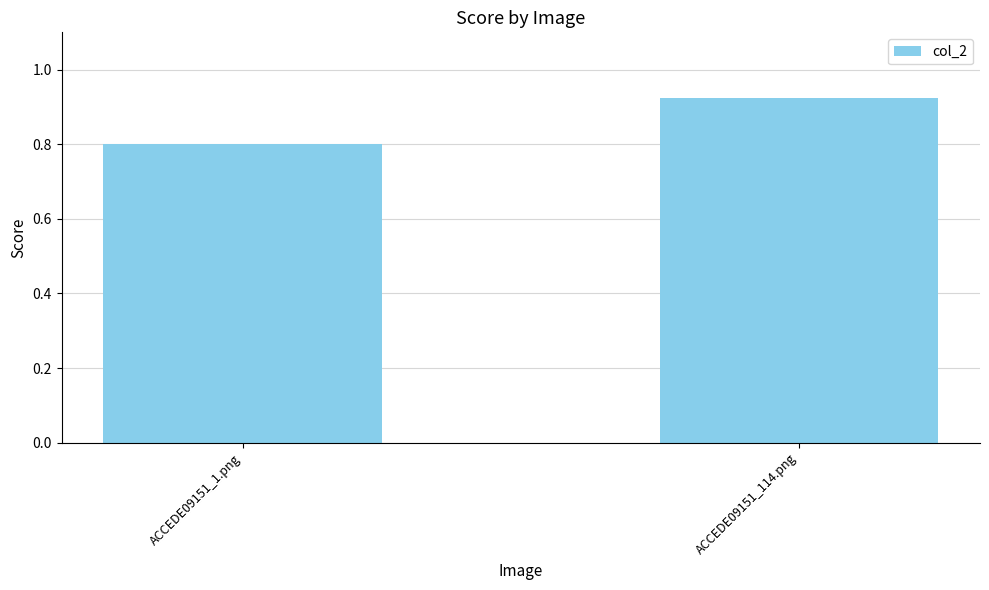

How many values are between 0 and 1?

2